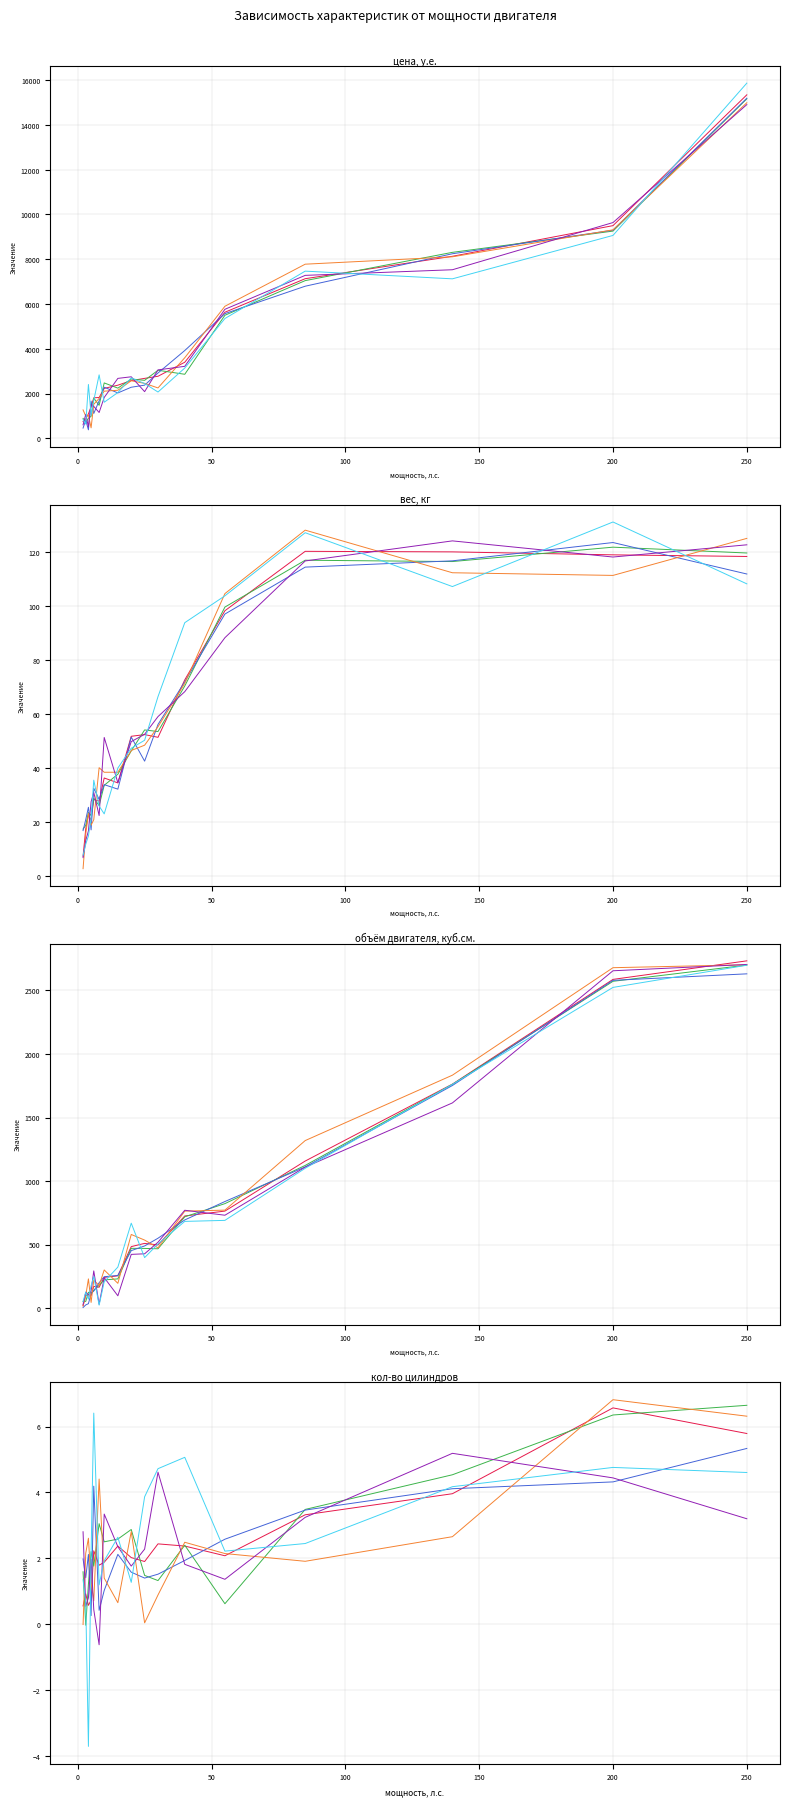

Is this an area chart (filled region under the line)?

No